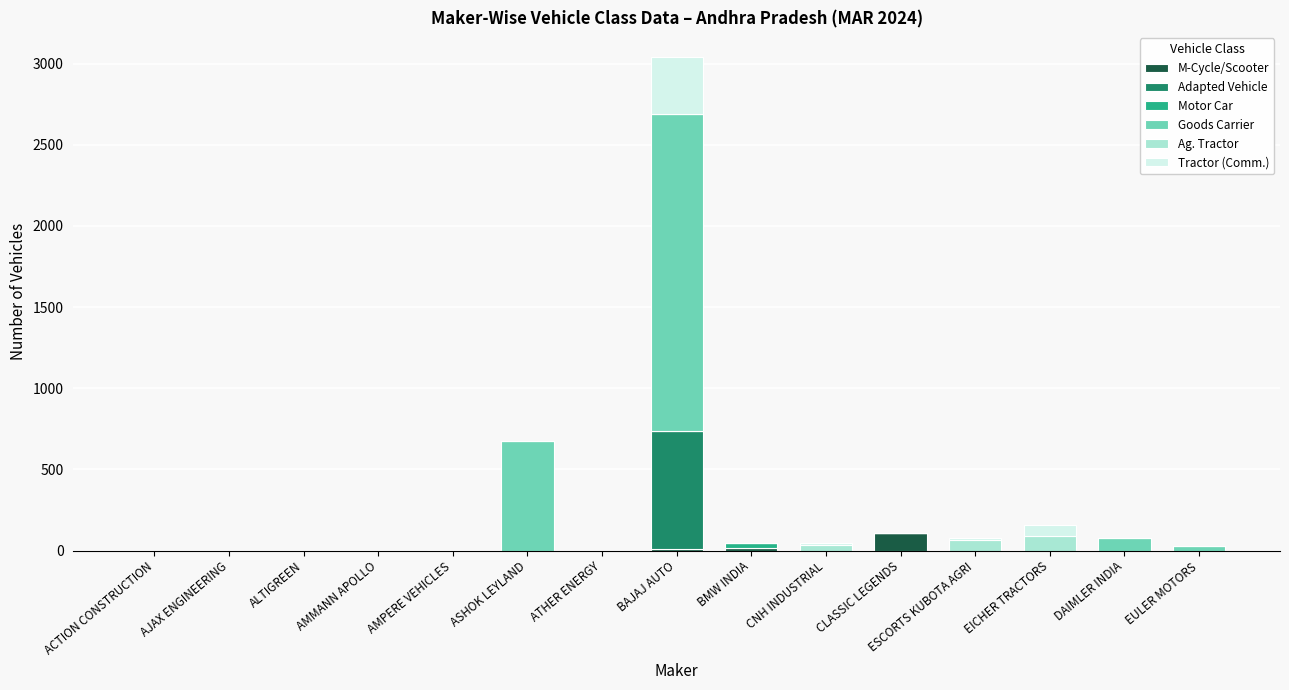

At which category is the sum across all series the highest?

BAJAJ AUTO